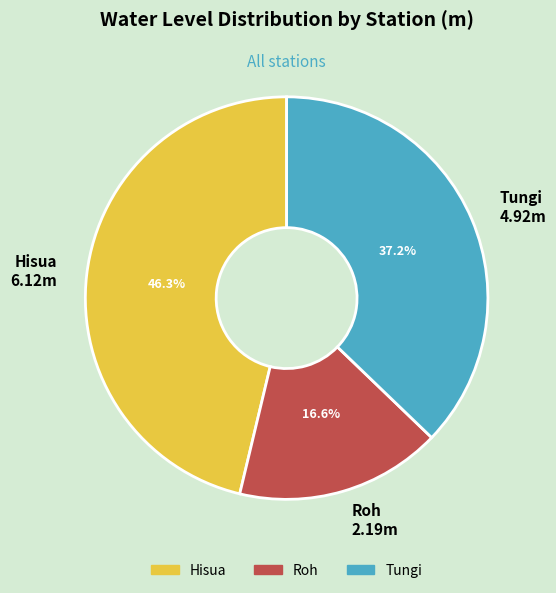

Which slice is the smallest?

Roh